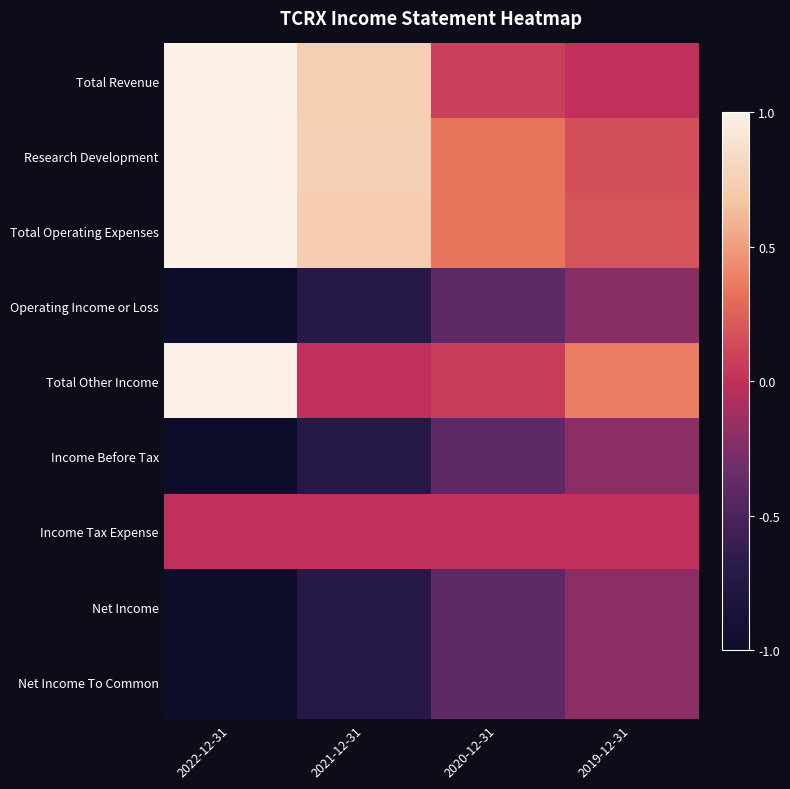

Reading left to right, transcribe all the data shown in this chart.

Total Revenue: 2022-12-31=1.0	2021-12-31=0.7	2020-12-31=0.1	2019-12-31=0.0
Research Development: 2022-12-31=1.0	2021-12-31=0.8	2020-12-31=0.3	2019-12-31=0.2
Total Operating Expenses: 2022-12-31=1.0	2021-12-31=0.7	2020-12-31=0.3	2019-12-31=0.2
Operating Income or Loss: 2022-12-31=-1.0	2021-12-31=-0.7	2020-12-31=-0.4	2019-12-31=-0.2
Total Other Income: 2022-12-31=1.0	2021-12-31=0.0	2020-12-31=0.1	2019-12-31=0.4
Income Before Tax: 2022-12-31=-1.0	2021-12-31=-0.7	2020-12-31=-0.4	2019-12-31=-0.2
Income Tax Expense: 2022-12-31=0.0	2021-12-31=0.0	2020-12-31=0.0	2019-12-31=0.0
Net Income: 2022-12-31=-1.0	2021-12-31=-0.7	2020-12-31=-0.4	2019-12-31=-0.2
Net Income To Common: 2022-12-31=-1.0	2021-12-31=-0.7	2020-12-31=-0.4	2019-12-31=-0.2